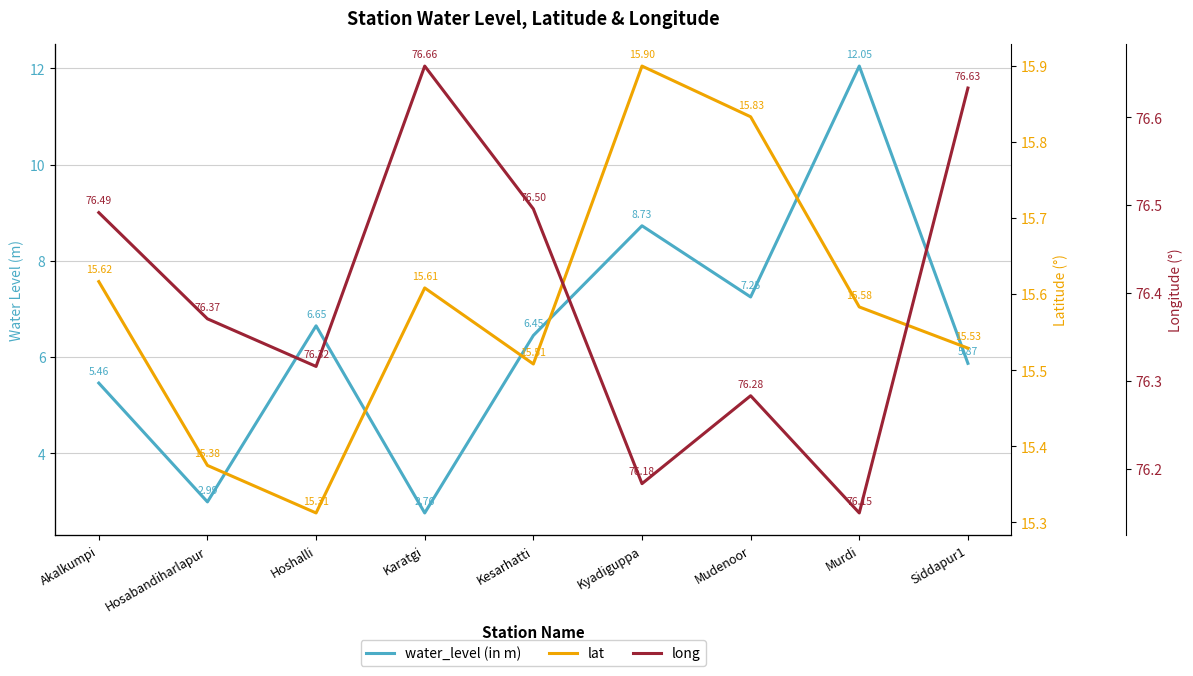

How many categories are shown in the chart?

9